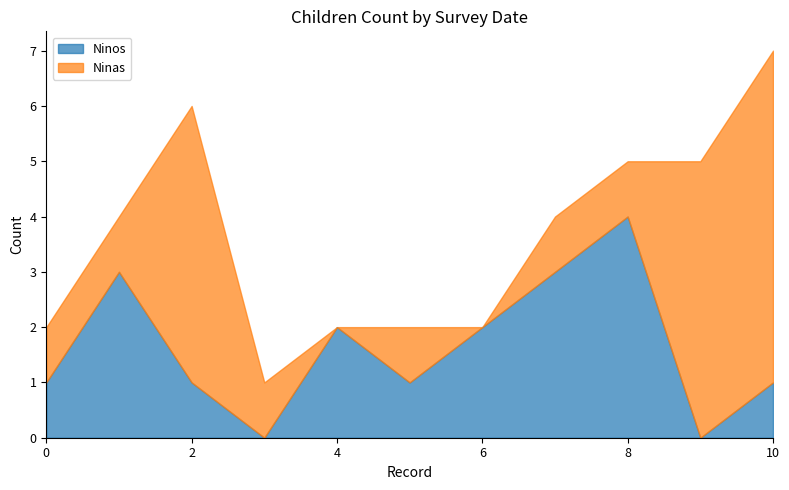

What is the value of the Ninas point at the 2nd from the left?

1